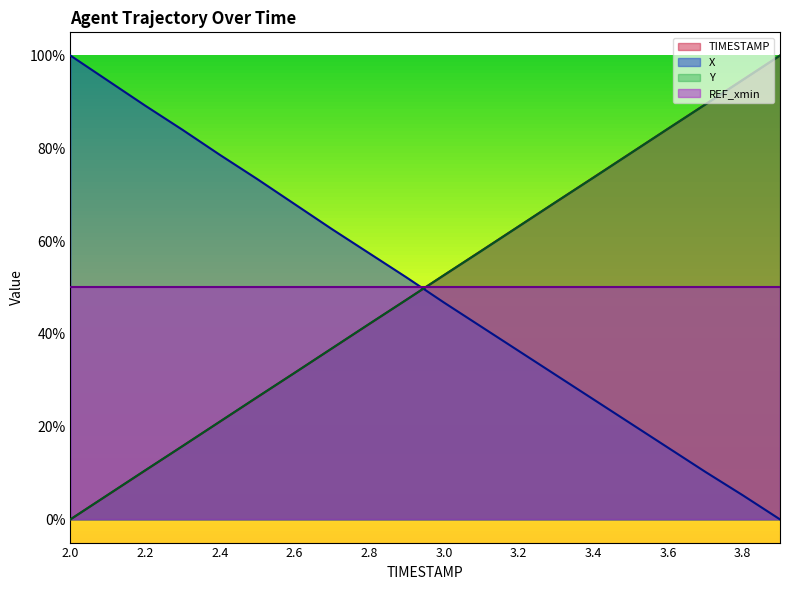

What are all the series names shown in the legend?

TIMESTAMP, X, Y, REF_xmin